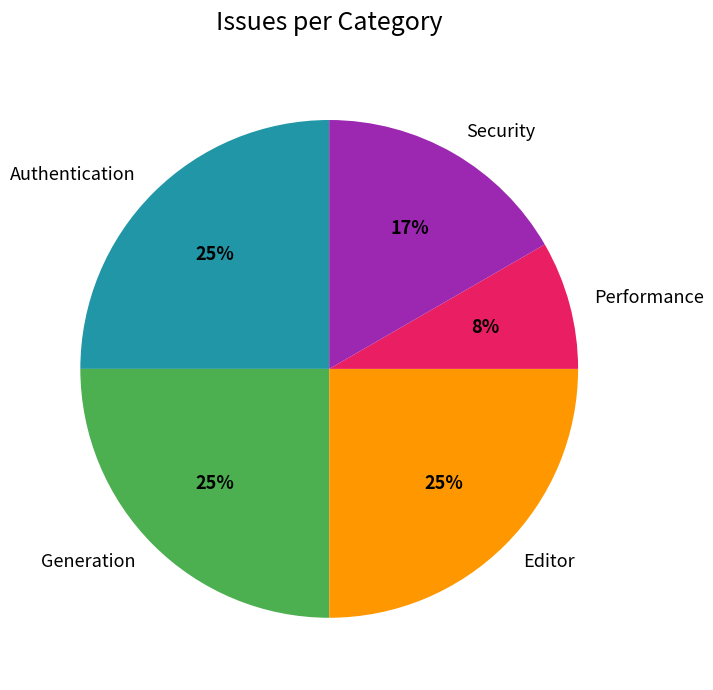

Approximately how many times larger is the value at Editor compared to Generation?

1.0